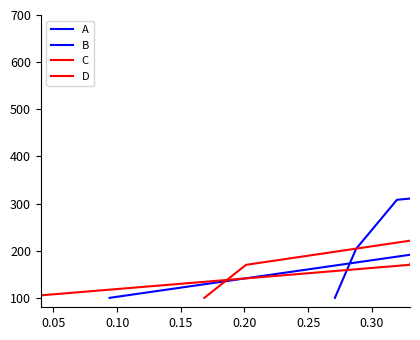

Where is D nearest to the value 275?

0.10